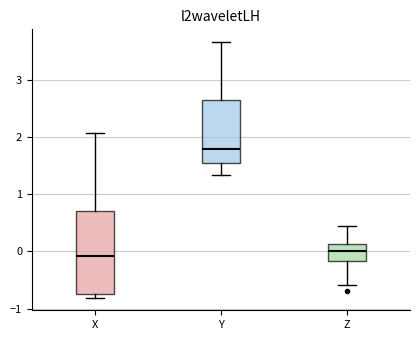

Comparing the boxes themselves (not the whiskers), which one is the tallest?

X